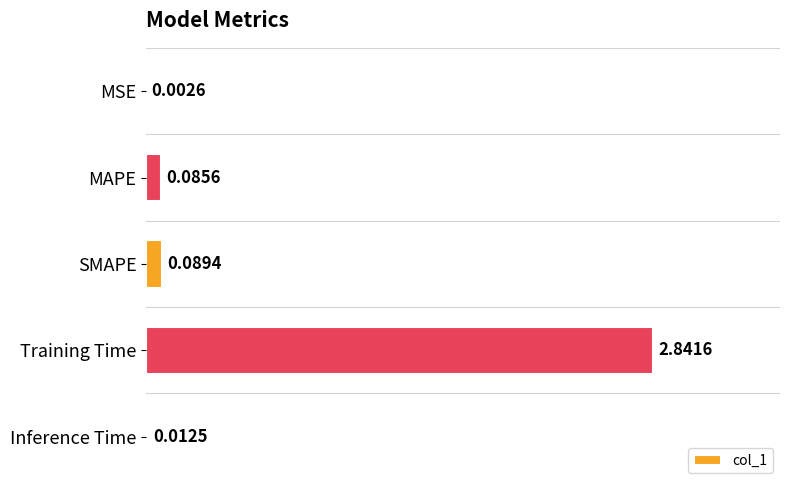

What is the change in value from SMAPE to Training Time?

+2.8